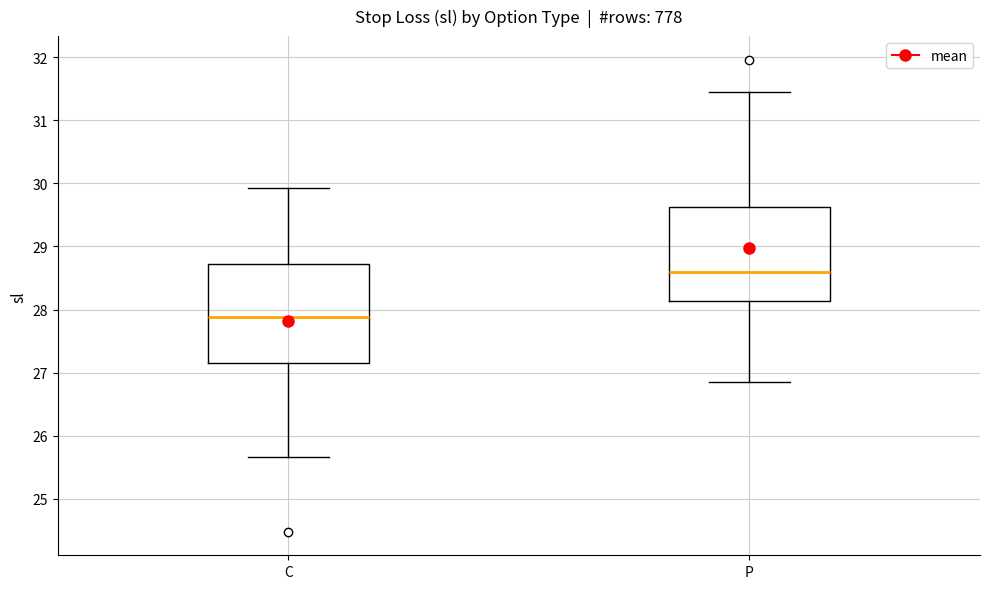

Reading left to right, read every box against the y-axis: the position of its median line, the range the box covers, and the ends of its whiskers. The values are not printed on the chart, so give them approximately, as read against the axis.

C: median 27.9, box 27.2 to 28.7, whiskers 25.7 to 29.9
P: median 28.6, box 28.1 to 29.6, whiskers 26.9 to 31.5